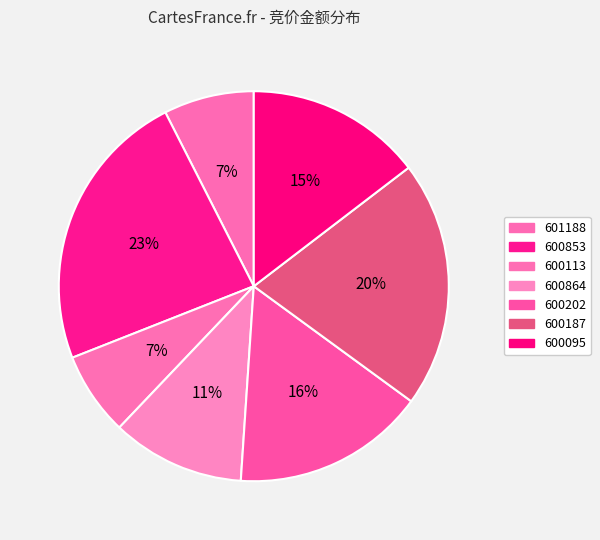

Approximately how many times larger is the value at 600095 compared to 600113?

2.1